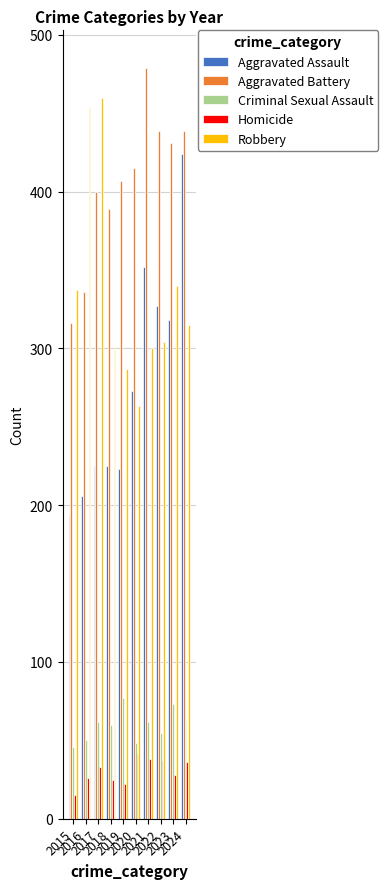

What is the total value across all series at 2018?

1000